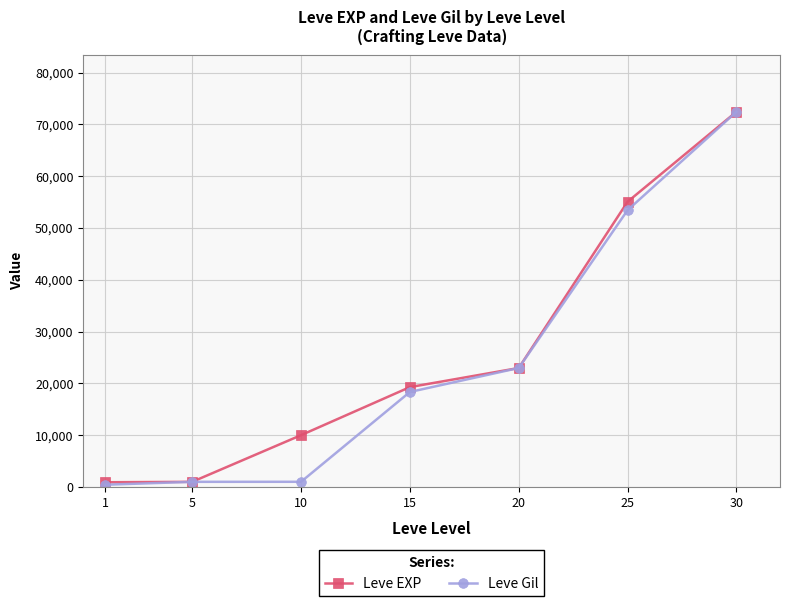

Which series has the largest total across all categories?

Leve EXP